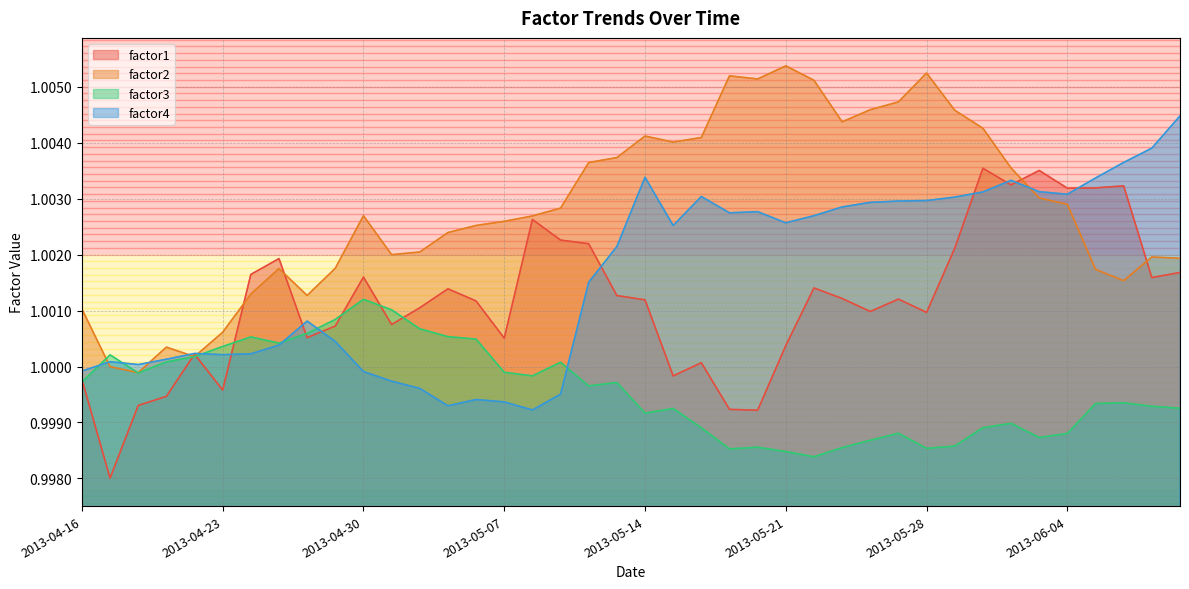

What are all the series names shown in the legend?

factor1, factor2, factor3, factor4